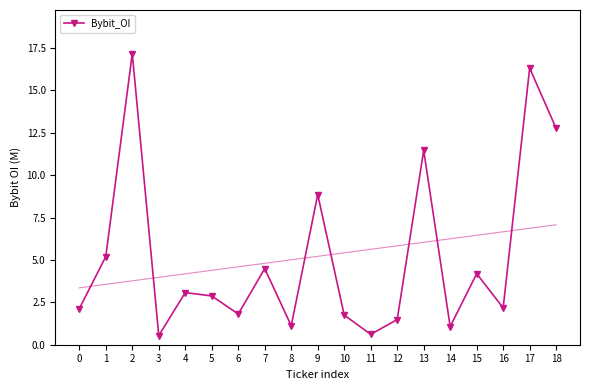

True or false: the data shows 1.2 at 16.

False